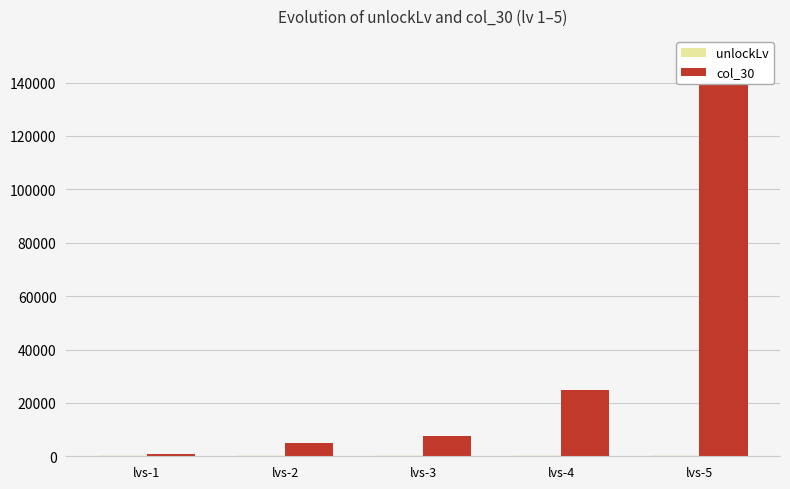

What is the lowest value of the unlockLv series?

20